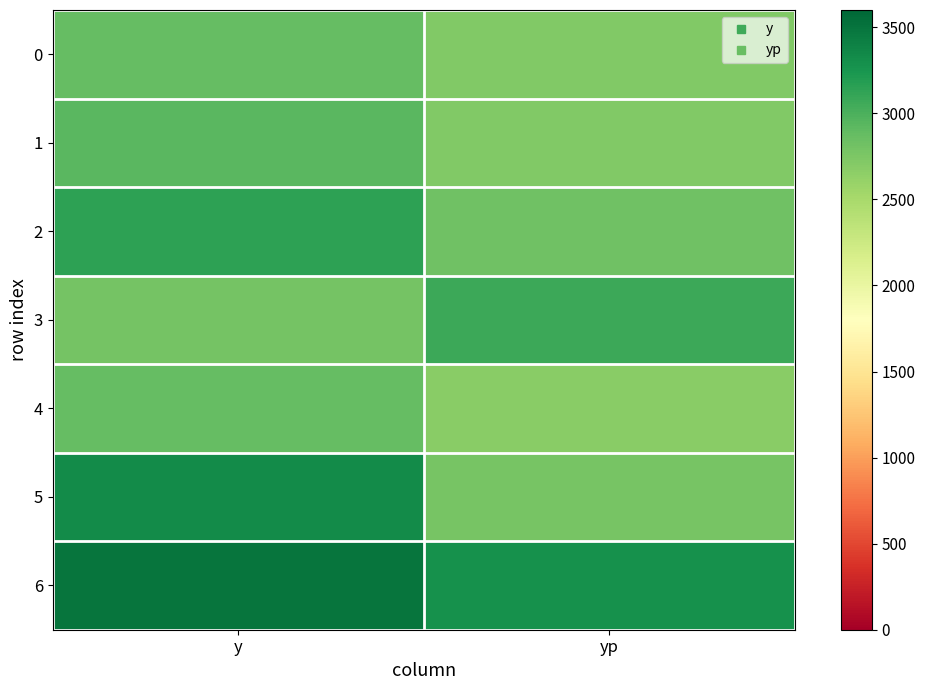

Count the number of data series in this chart.

7